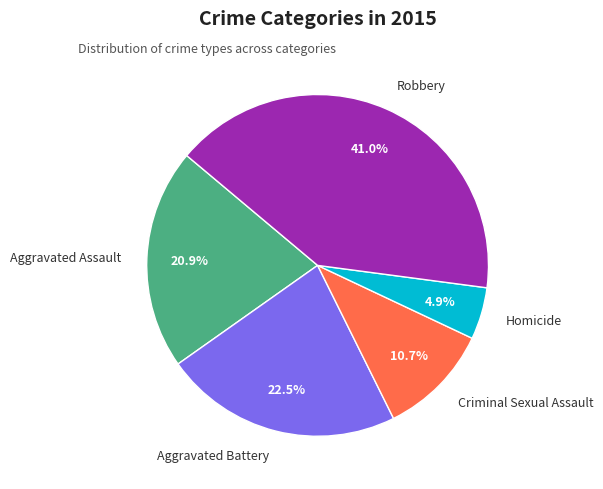

To the nearest percent, what is the average slice percentage?

20%